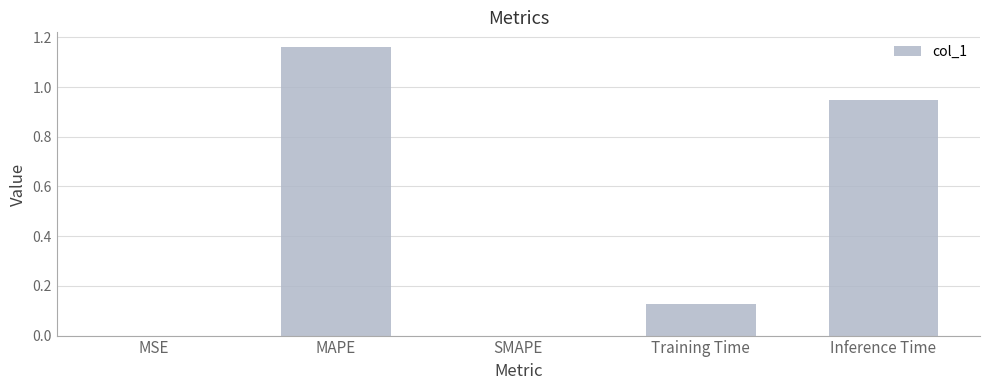

Which has a higher value, MAPE or Training Time?

MAPE